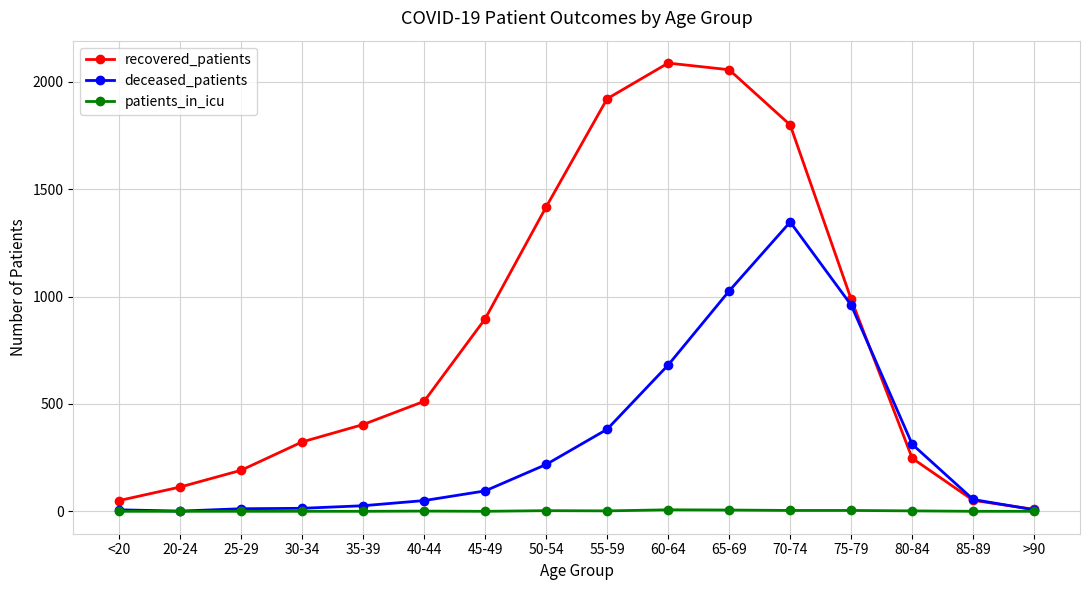

What is the label of the 5th point from the left?

35-39